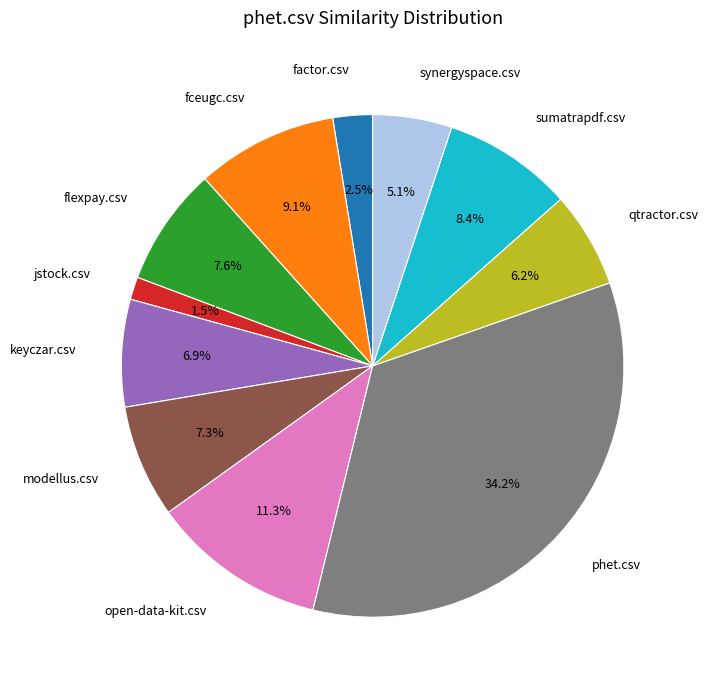

How many segments does this pie chart have?

11